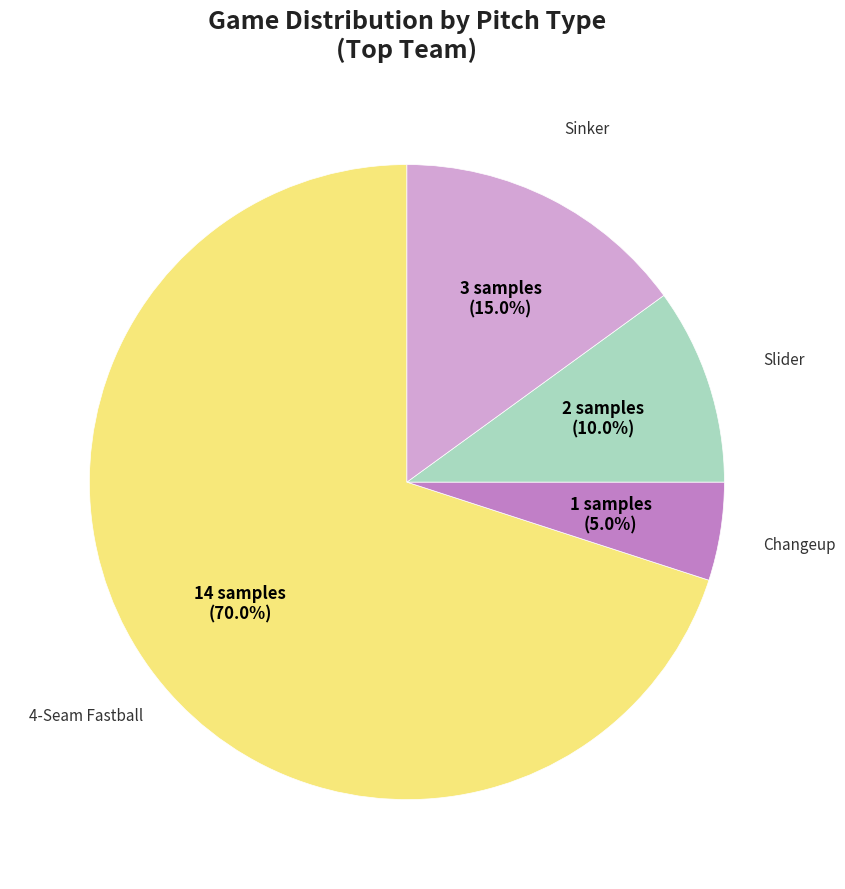

What percentage is NOT represented by Slider?

90.0%